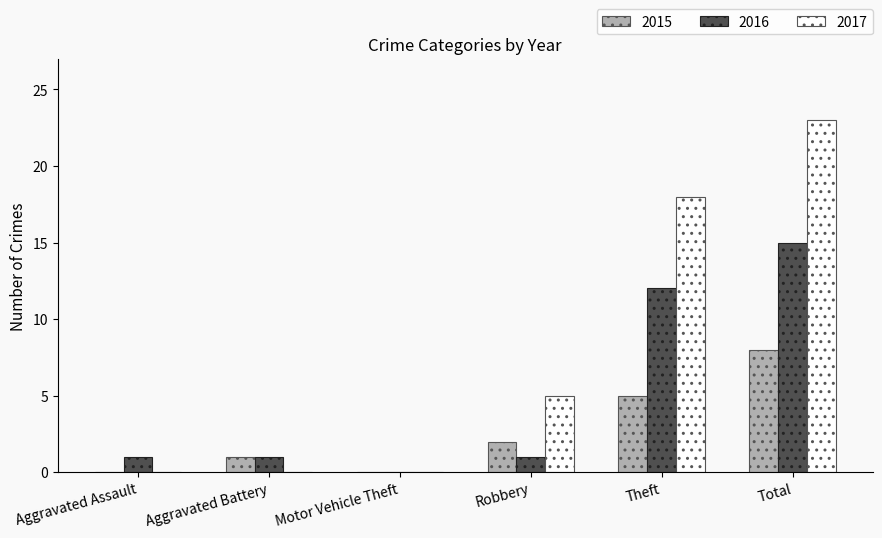

Count the number of categories in the chart.

6